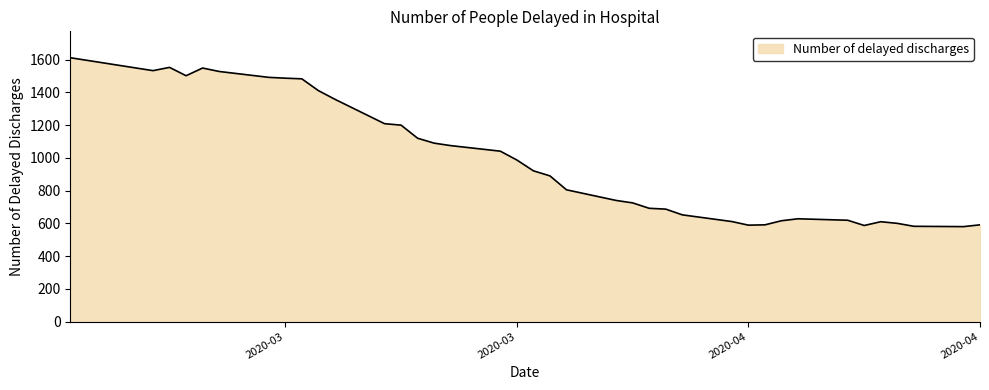

How many lines are shown in the chart?

1